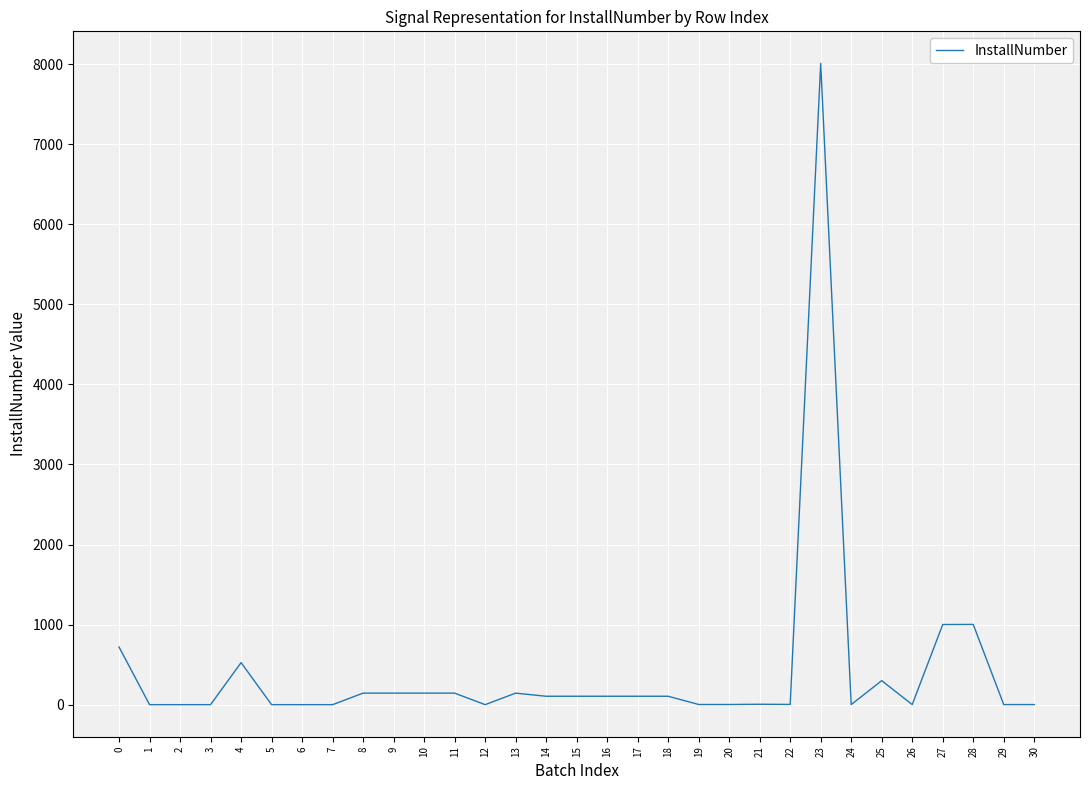

What is the difference between the maximum and minimum values?

8010